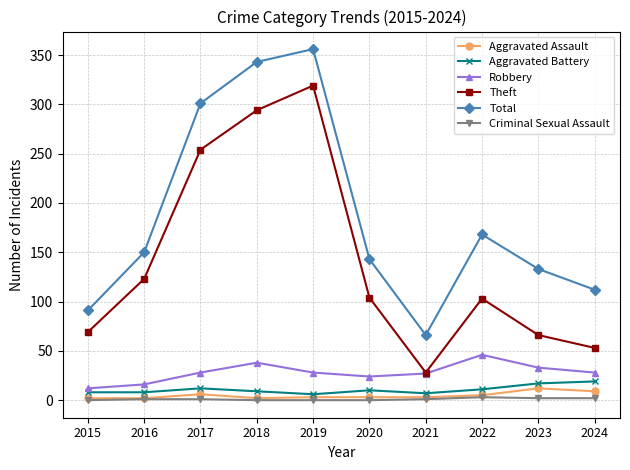

What is the highest value of the Robbery series?

46